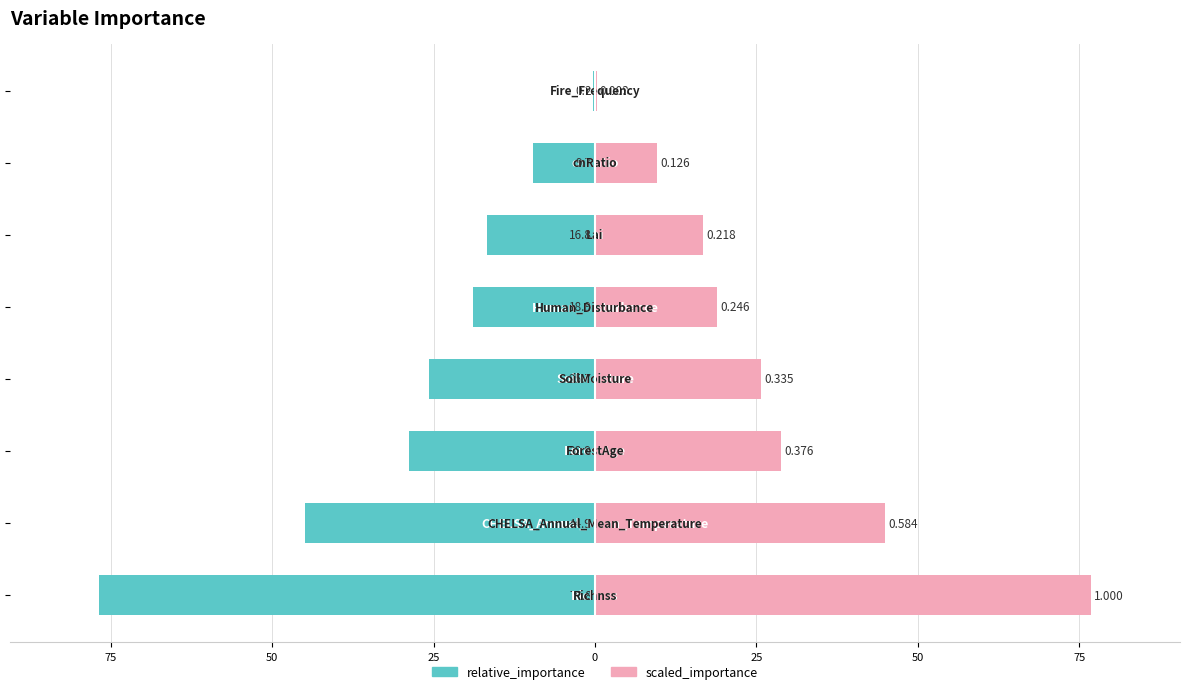

The relative_importance series shows -27.9 at 0. True or false?

False